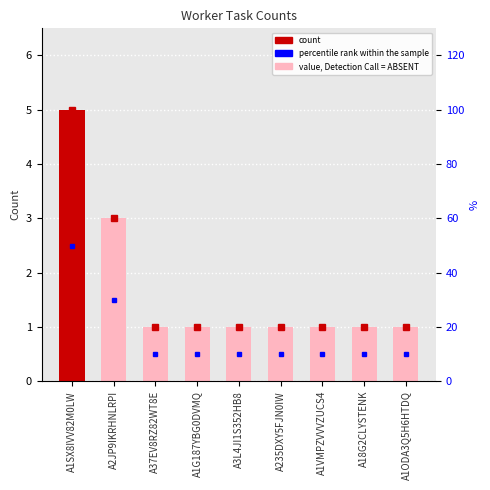

What is the value of the 1st bar from the left?

5